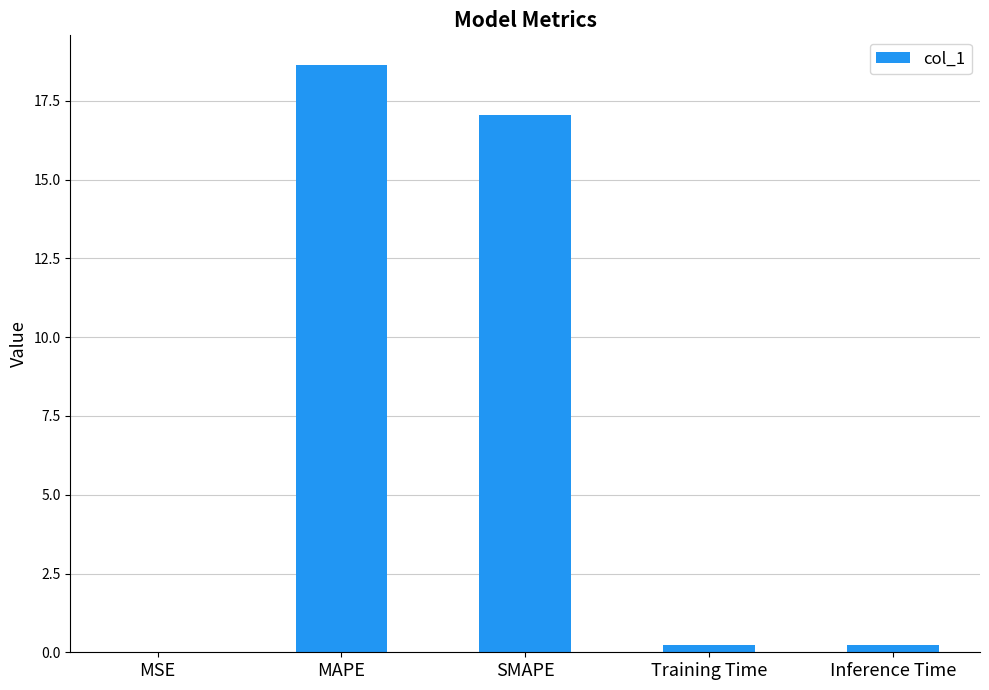

Which has a higher value, SMAPE or Inference Time?

SMAPE